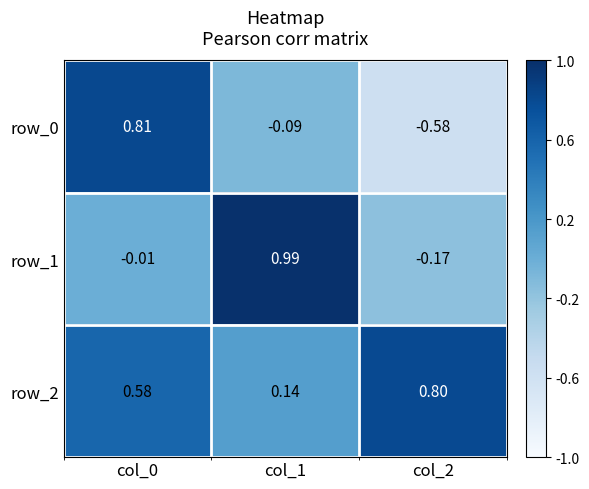

Where is row_0 nearest to the value 0?

col_1